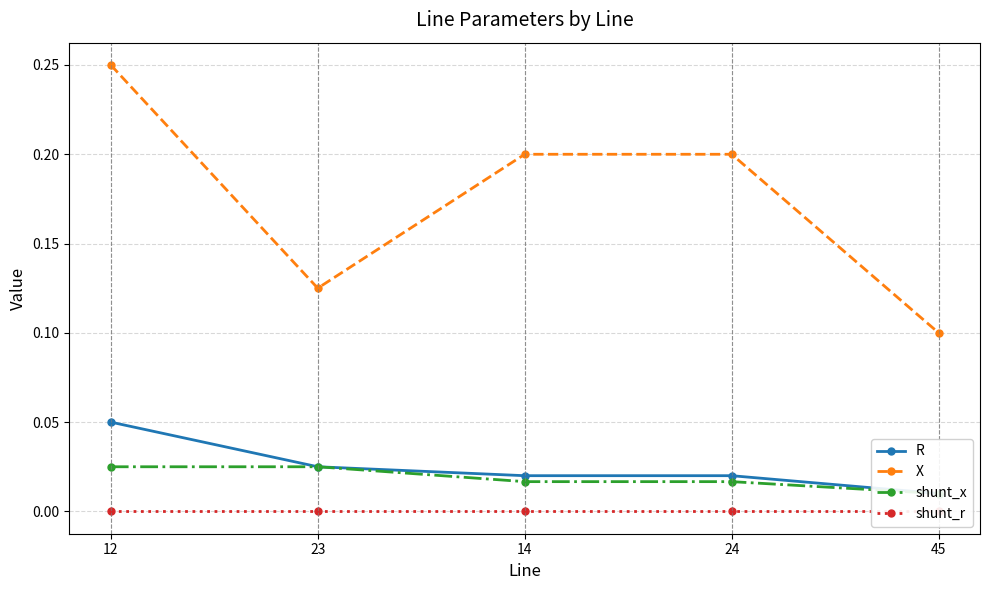

List the series in order of their peak value, lowest first.

shunt_r, shunt_x, R, X